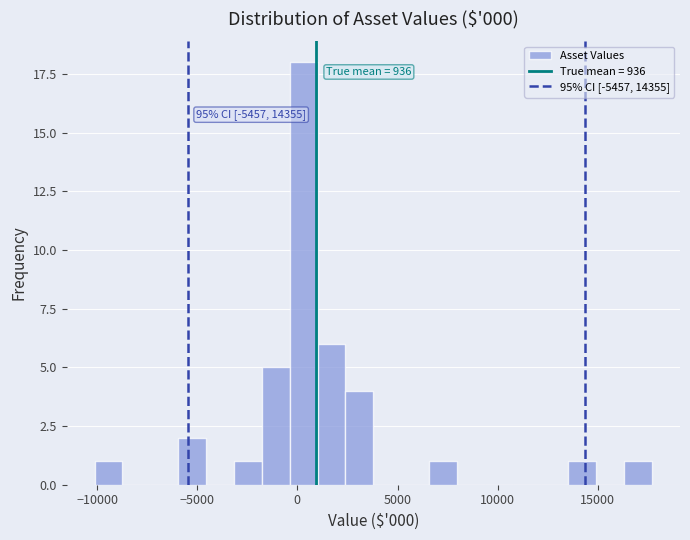

Around what value on the x-axis is the tallest bar? Give the approximate position of its centre, as read against the axis.

500